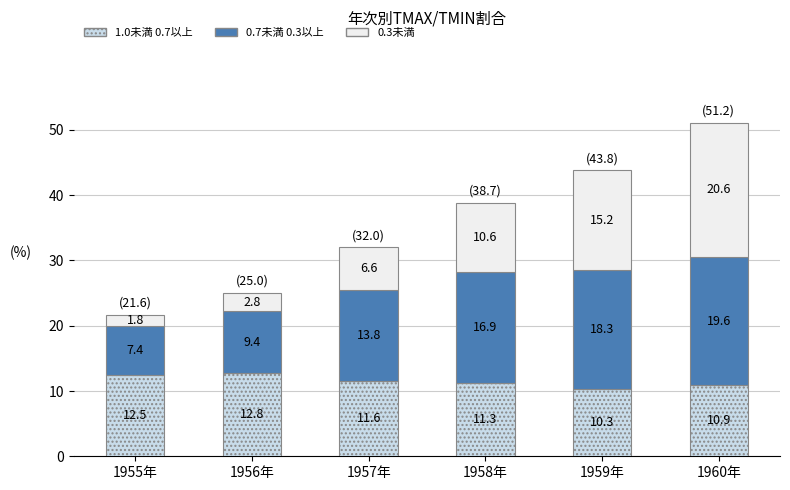

At which label does 1.0未満 0.7以上 reach its peak?

1956年